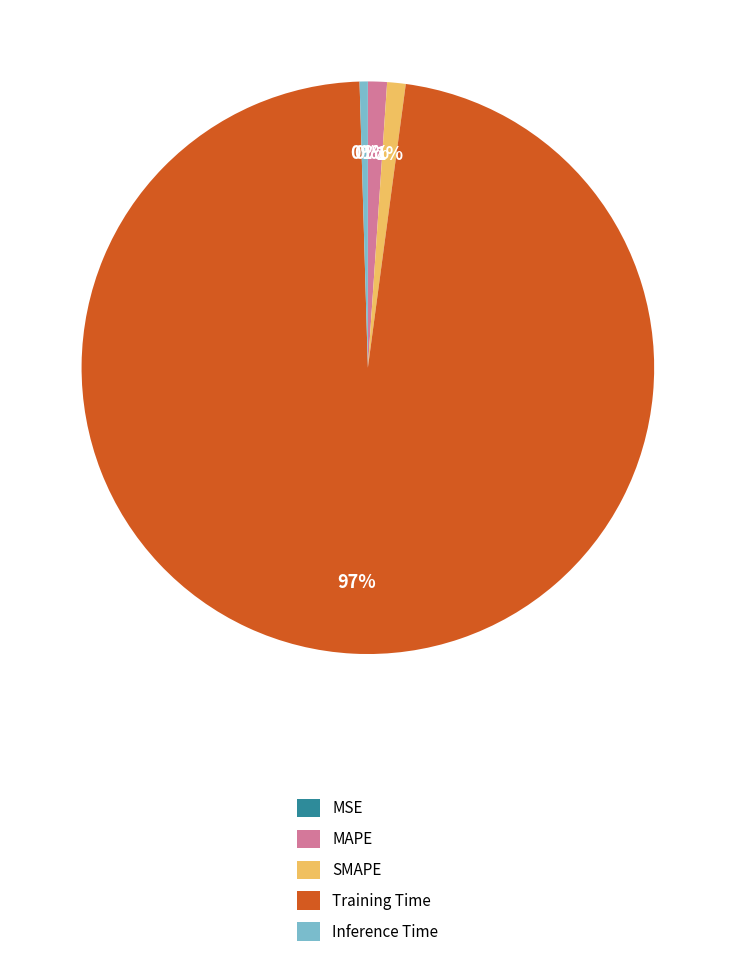

Which has a higher value, Training Time or SMAPE?

Training Time